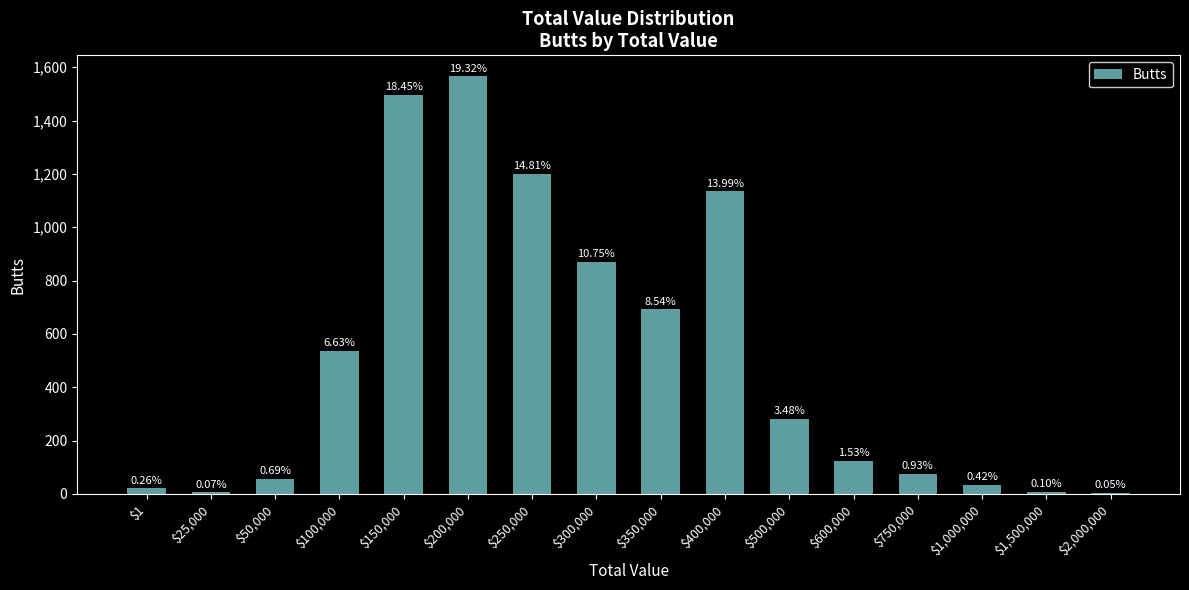

The chart shows a value of 1566 at $200,000. True or false?

True